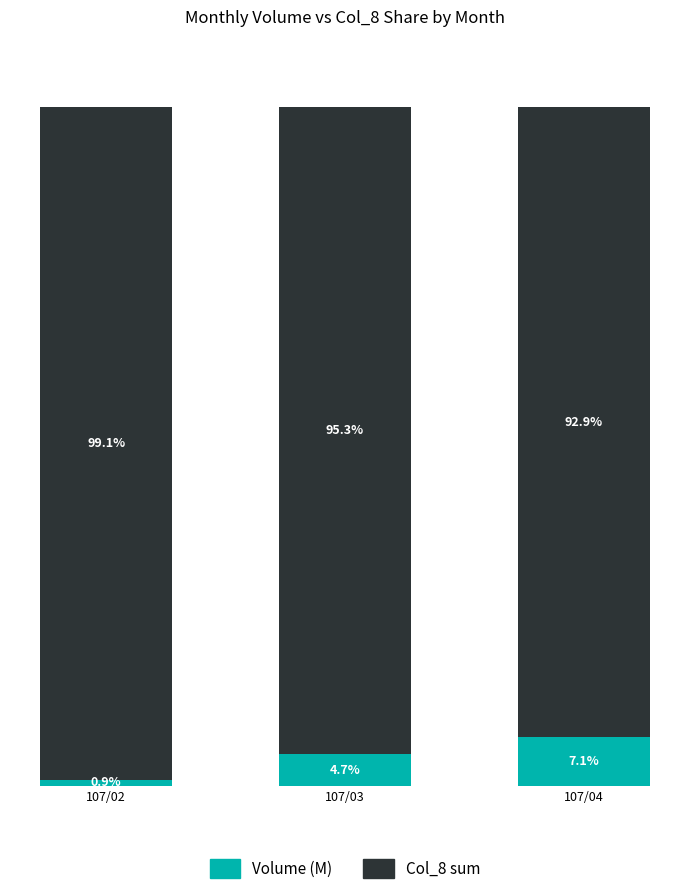

Where is Volume (M) nearest to the value 4?

107/03